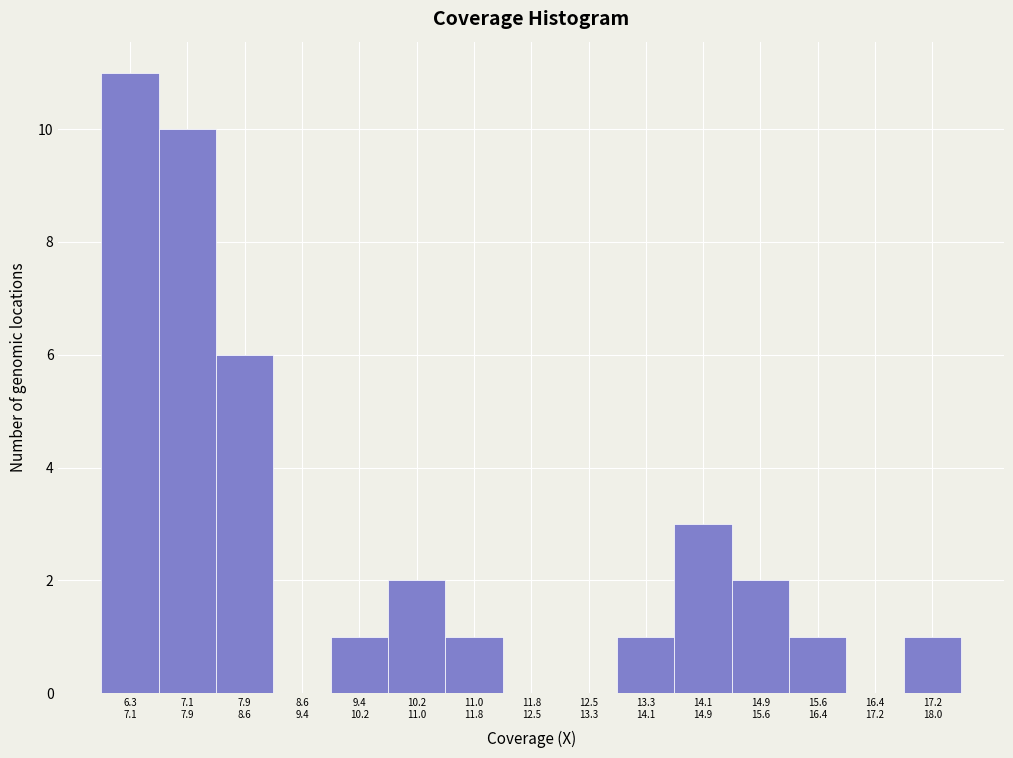

What is the maximum value shown in the chart?

11